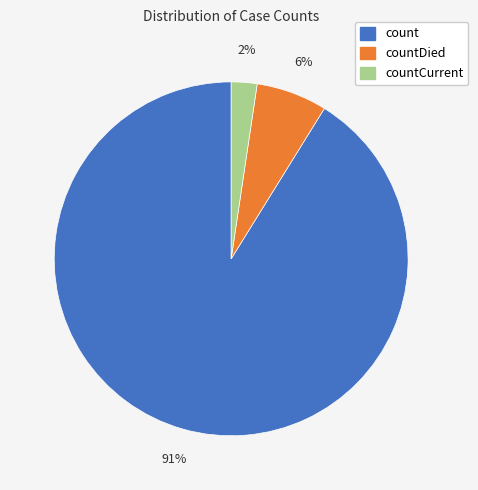

To the nearest percent, what is the average slice percentage?

33%